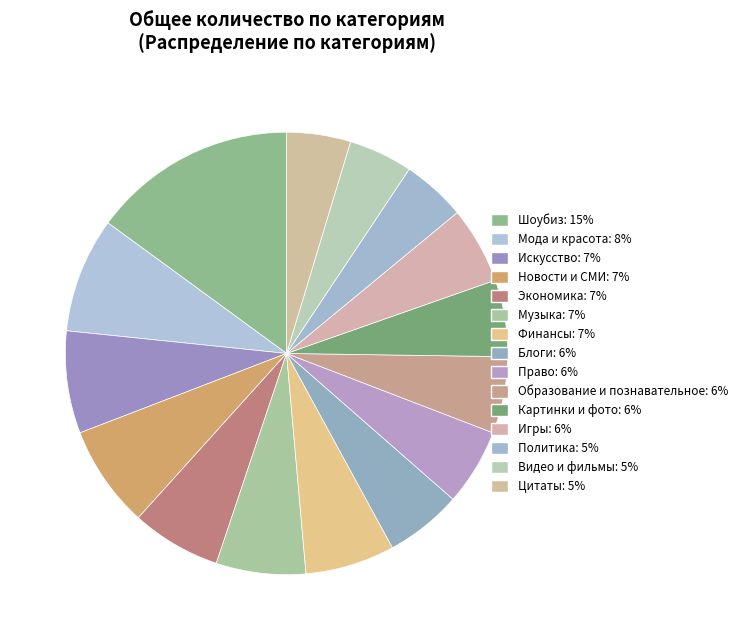

Between Мода и красота and Видео и фильмы, which is larger?

Мода и красота